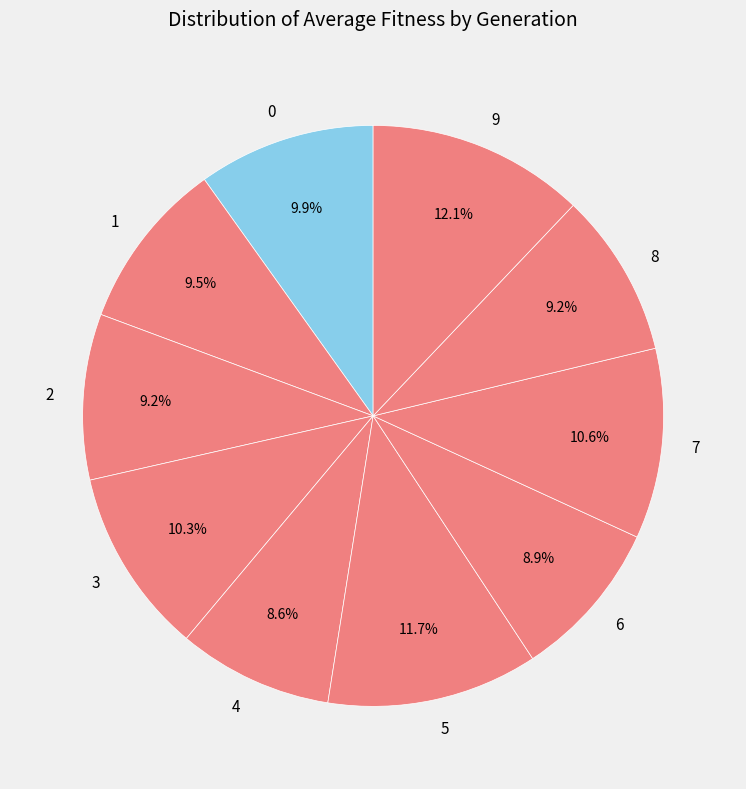

Count the number of slices in the pie.

10